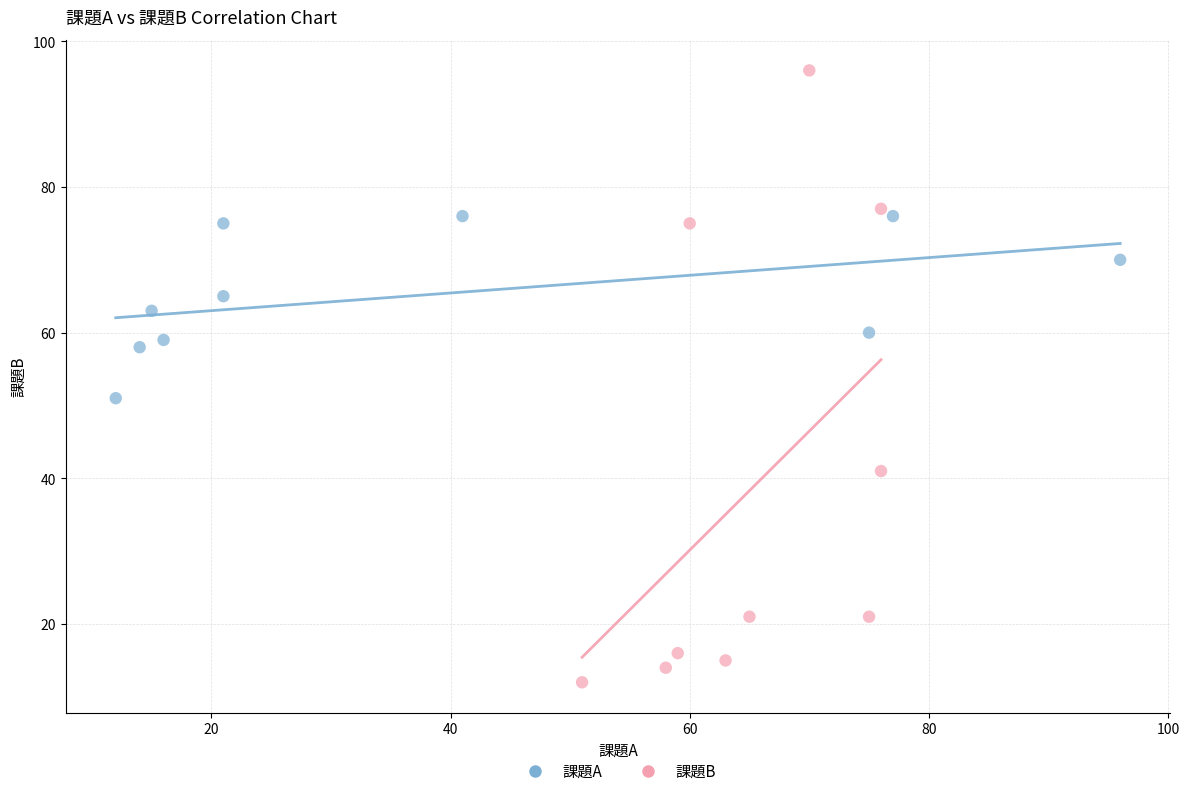

Which series has the largest Y range (max minus min)?

課題B